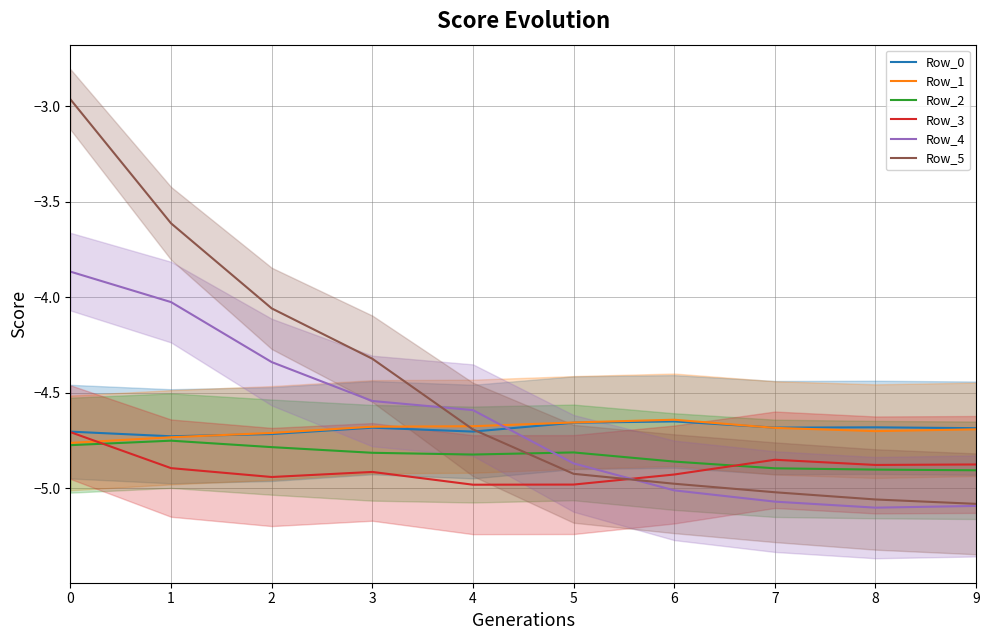

In Row_3, how many points are lower than both neighbors (excluding endpoints)?

3